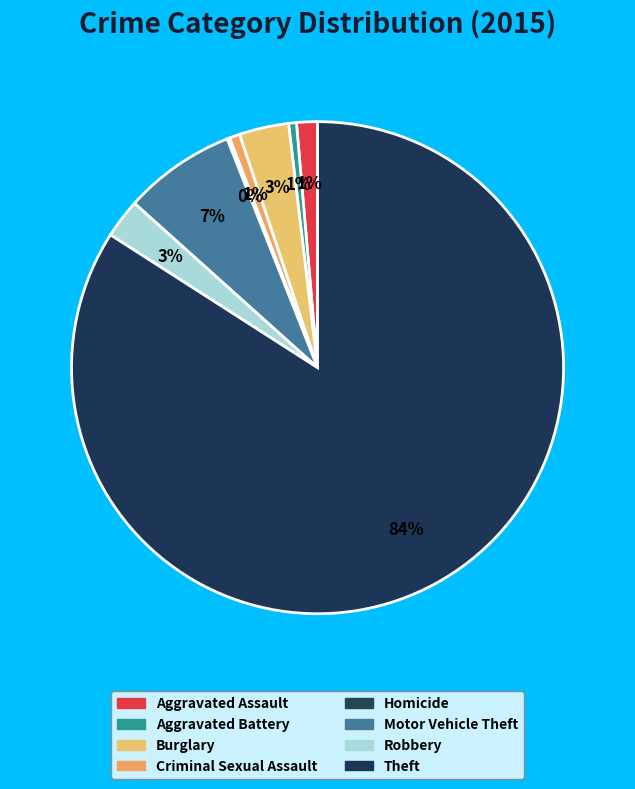

Is there a majority slice in this chart?

Yes